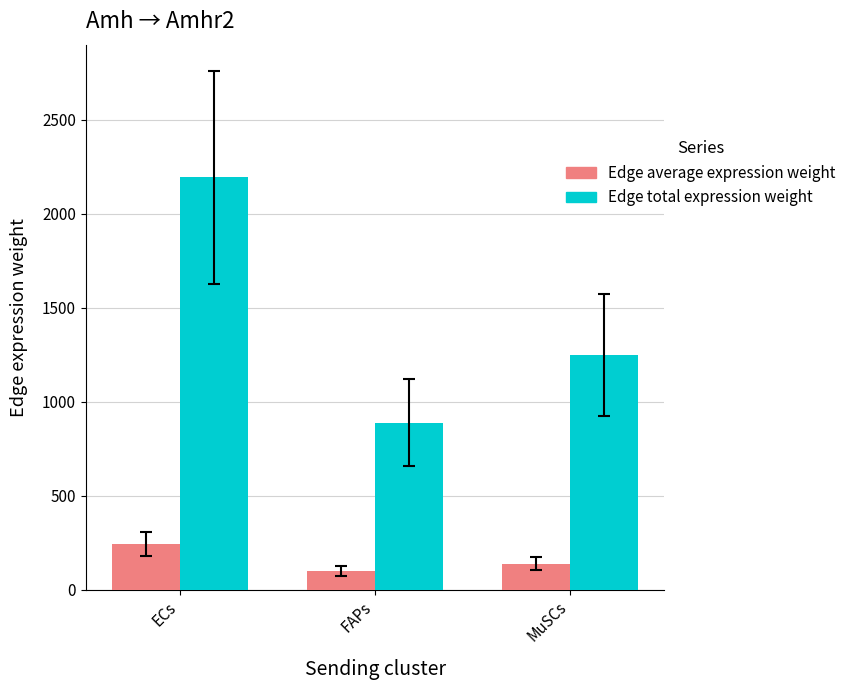

What is the smallest value displayed?

98.7